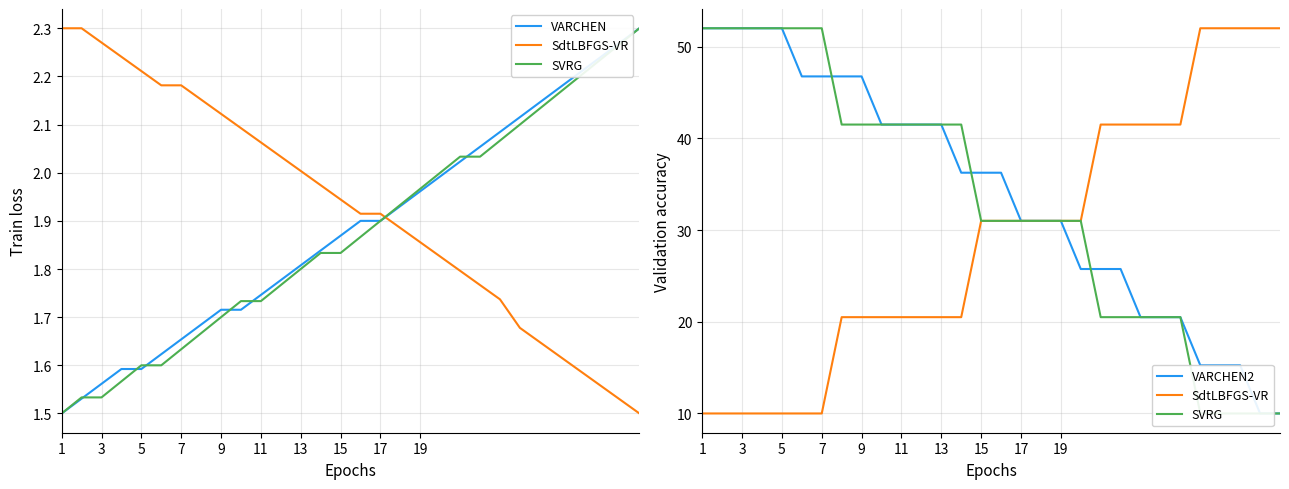

What is the sum of the SVRG values at 20 and 19?

62.0